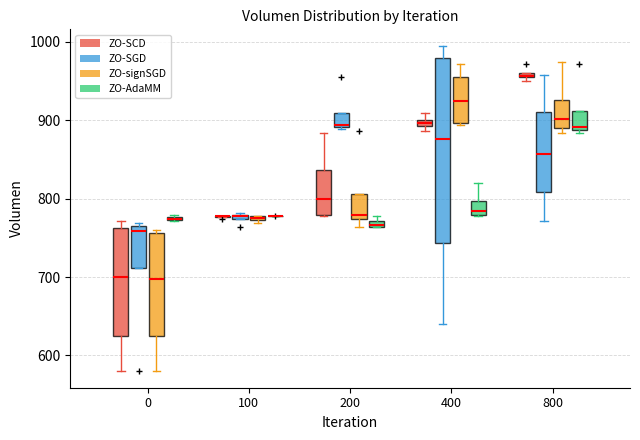

Comparing the boxes themselves (not the whiskers), which one is the tallest?

400 (ZO-SGD)